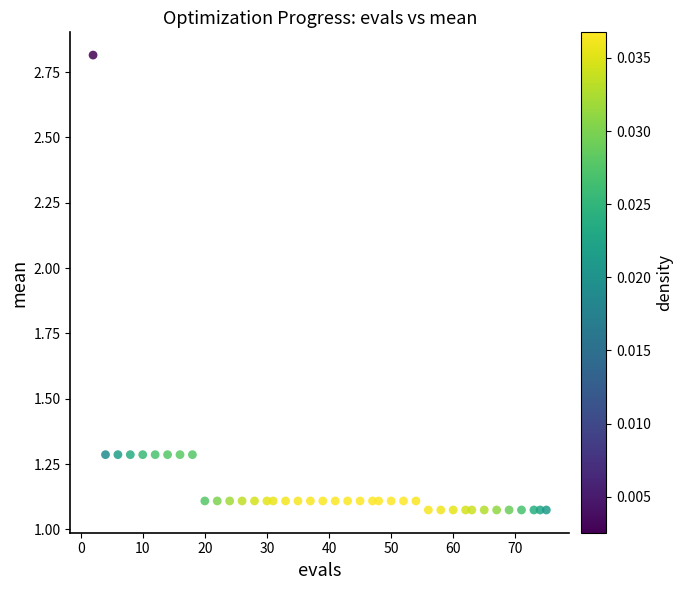

What is the range of X values (max minus min)?

73.0